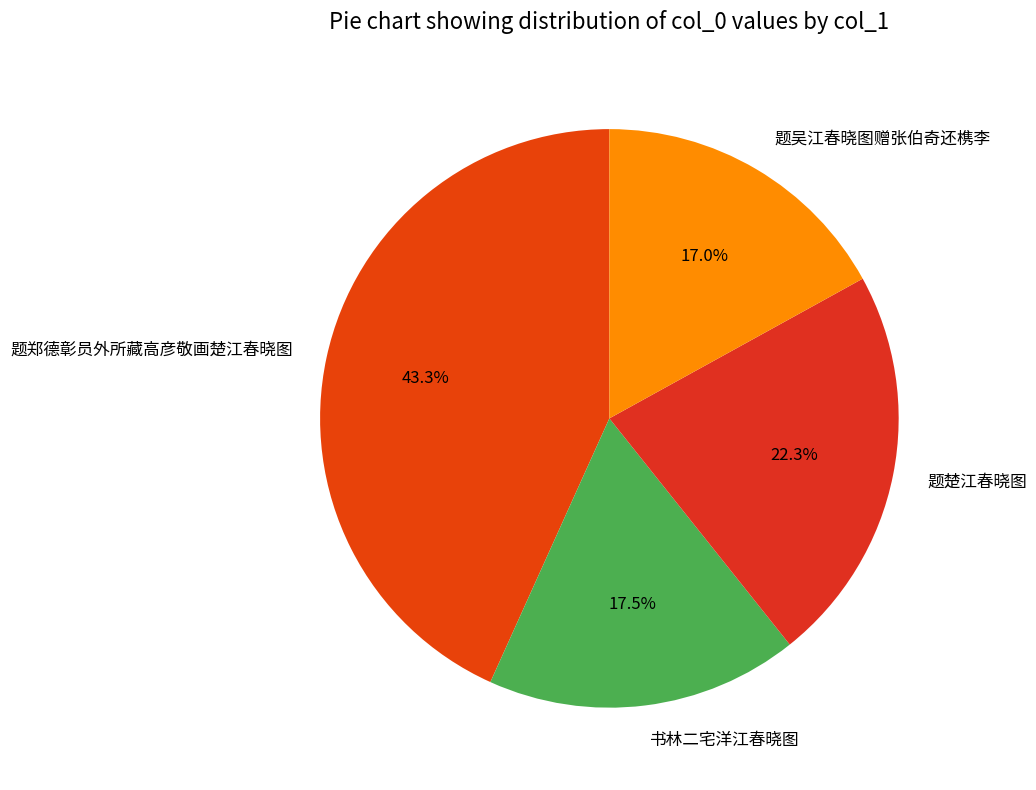

Does any single category account for the majority?

No